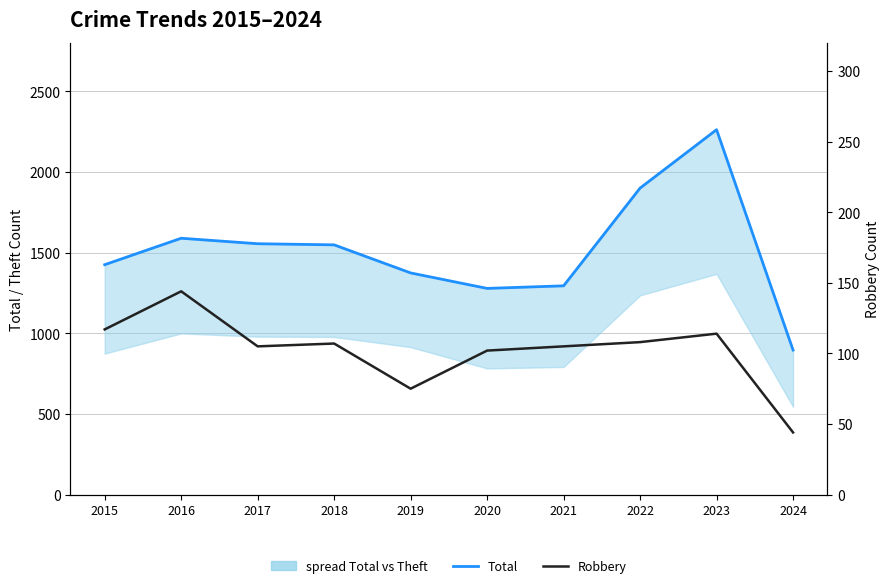

At which category does Robbery reach its first local peak?

2016